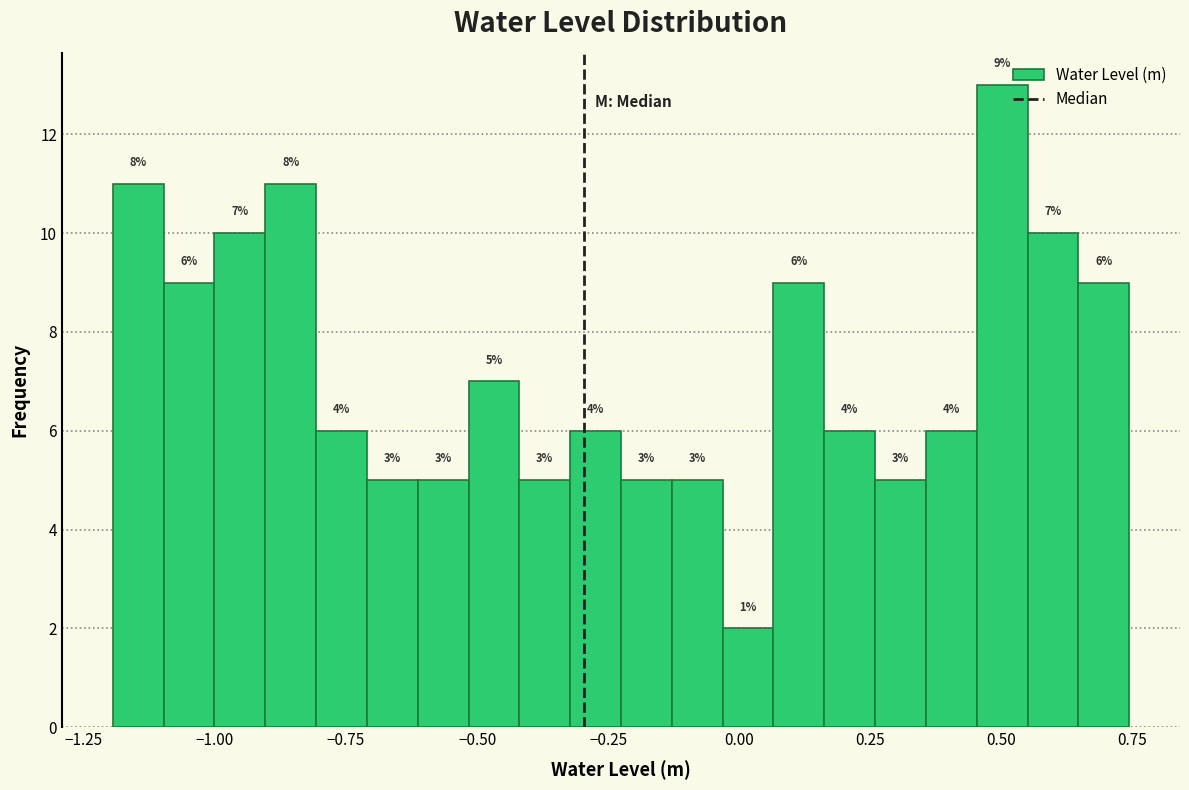

Read against the x-axis, roughly where is the centre of the tallest bar?

0.50